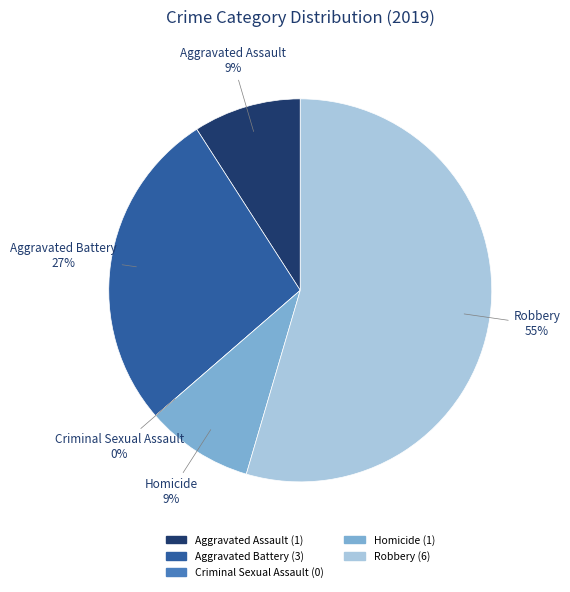

What percentage is NOT represented by Robbery?

45.5%